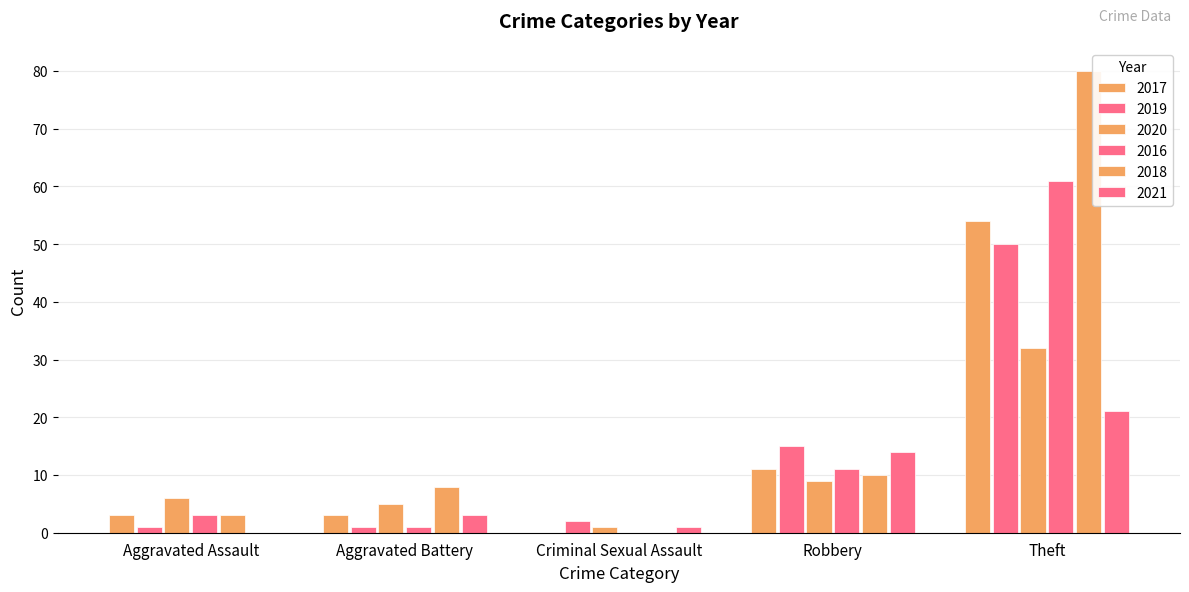

Does the chart contain stacked bars?

No